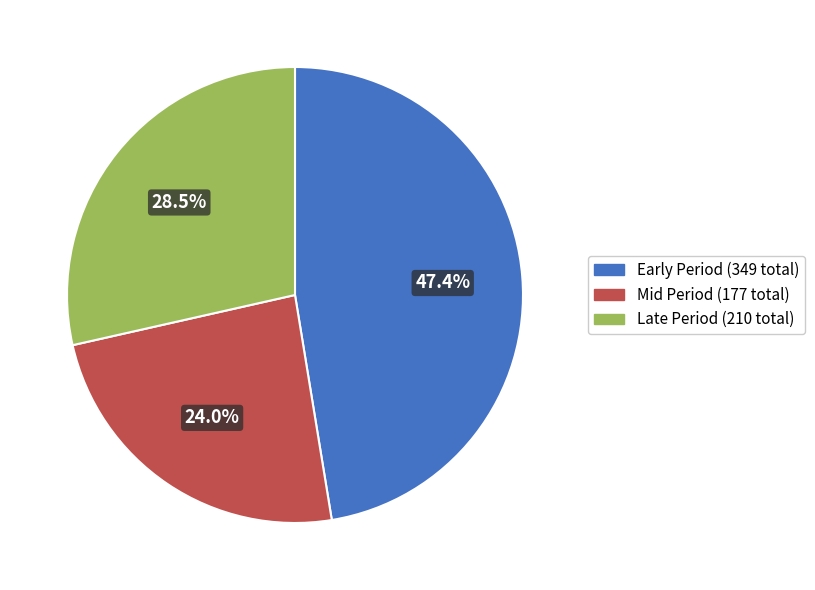

Is there a majority slice in this chart?

No